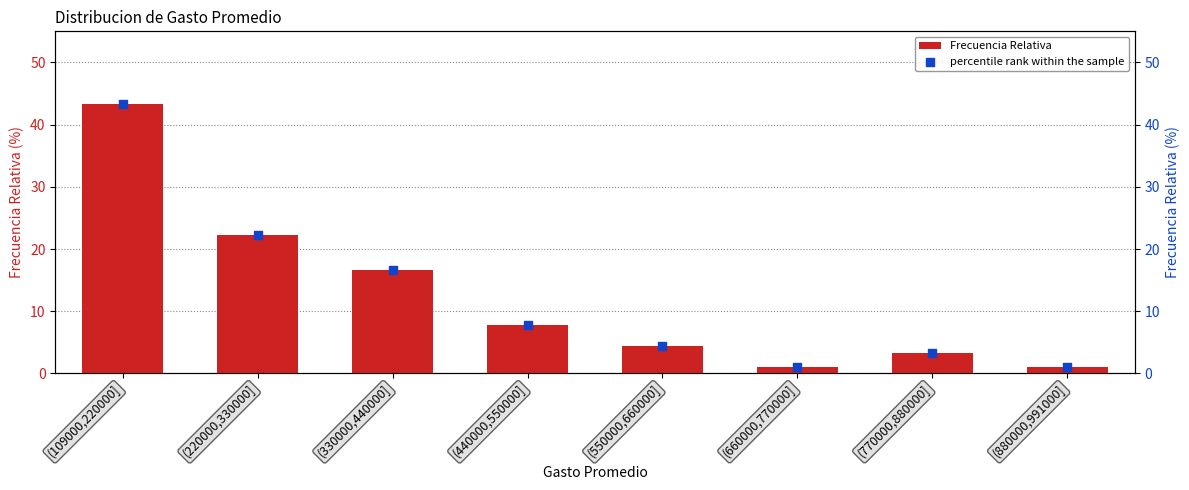

What is the total value across all series at (660000,770000]?

2.2